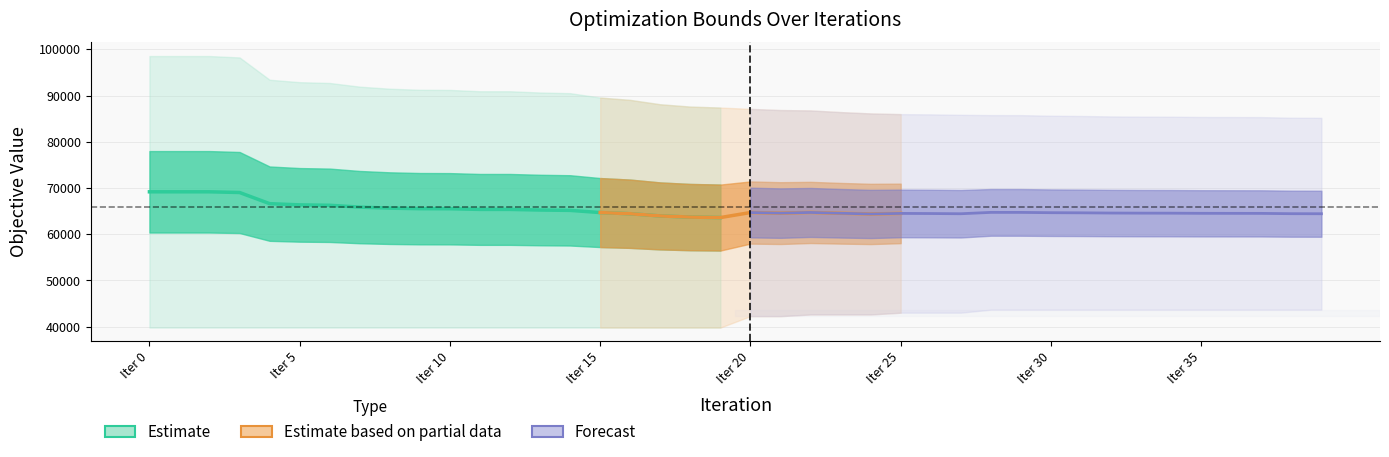

Reading left to right, transcribe all the data shown in this chart.

UB: 0=98539	1=98539	2=98538	3=98237	4=93412	5=92887	6=92711	7=91916	8=91470	9=91239	10=91208	11=90924	12=90921	13=90652	14=90505	15=89560	16=89050	17=88102	18=87601	19=87396	20=87107	21=86855	22=86773	23=86414	24=86123	25=85974	26=85922	27=85831	28=85762	29=85756	30=85629	31=85574	32=85476	33=85434	34=85418	35=85357	36=85342	37=85327	38=85197	39=85175
LB: 0=39802	1=39802	2=39802	3=39802	4=39802	5=39802	6=39802	7=39802	8=39802	9=39802	10=39802	11=39802	12=39802	13=39802	14=39802	15=39802	16=39802	17=39802	18=39802	19=39802	20=42270	21=42270	22=42641	23=42641	24=42641	25=43019	26=43019	27=43019	28=43676	29=43676	30=43676	31=43676	32=43676	33=43676	34=43676	35=43676	36=43676	37=43676	38=43676	39=43676
OuterObj_star: 0=98539	1=98539	2=98538	3=98237	4=93412	5=92887	6=92711	7=91916	8=91470	9=91239	10=91208	11=90924	12=90921	13=90652	14=90505	15=89560	16=89050	17=88102	18=87601	19=87396	20=87107	21=86855	22=86773	23=86414	24=86123	25=85974	26=85922	27=85831	28=85762	29=85756	30=85629	31=85574	32=85476	33=85434	34=85418	35=85357	36=85342	37=85327	38=85197	39=85175
OuterObj_bar: 0=39802	1=34547	2=34665	3=37601	4=37946	5=33847	6=32377	7=36443	8=36201	9=34586	10=32597	11=27457	12=31881	13=38157	14=32073	15=31557	16=25067	17=38524	18=34714	19=36942	20=42270	21=29505	22=42641	23=34043	24=34955	25=43019	26=27919	27=26625	28=43676	29=35200	30=33459	31=33235	32=40639	33=26251	34=37263	35=32450	36=39322	37=33591	38=29692	39=37020